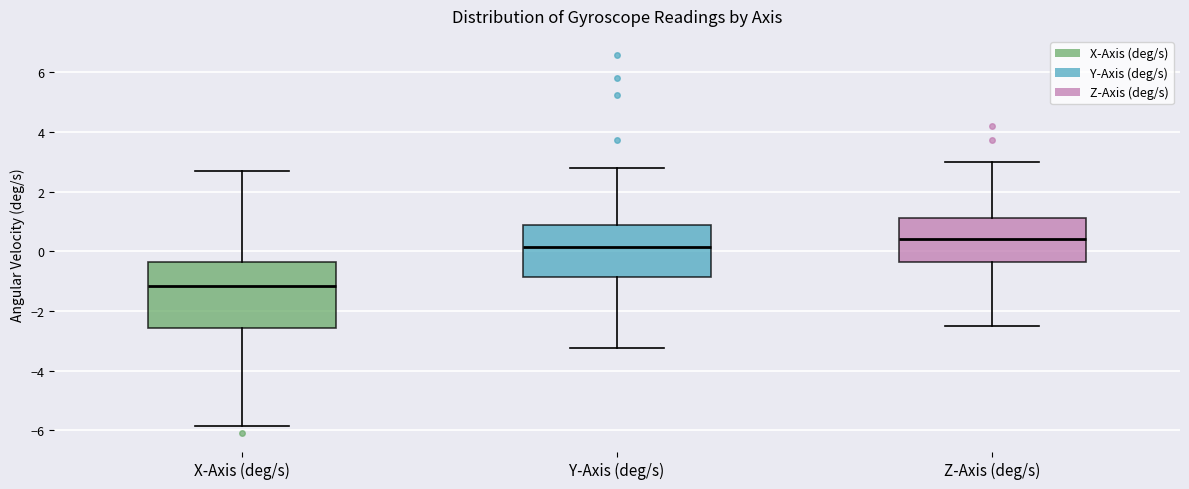

Reading left to right, transcribe this box plot: for each box, give where its median line is, the range the box spans, and where its two whiskers end, as read against the y-axis. The values are not printed on the chart, so give them approximately, as read against the axis.

X-Axis (deg/s): median -1.2, box -2.6 to -0.4, whiskers -5.8 to 2.6
Y-Axis (deg/s): median 0.2, box -0.8 to 0.8, whiskers -3.2 to 2.8
Z-Axis (deg/s): median 0.4, box -0.4 to 1.2, whiskers -2.4 to 3.0